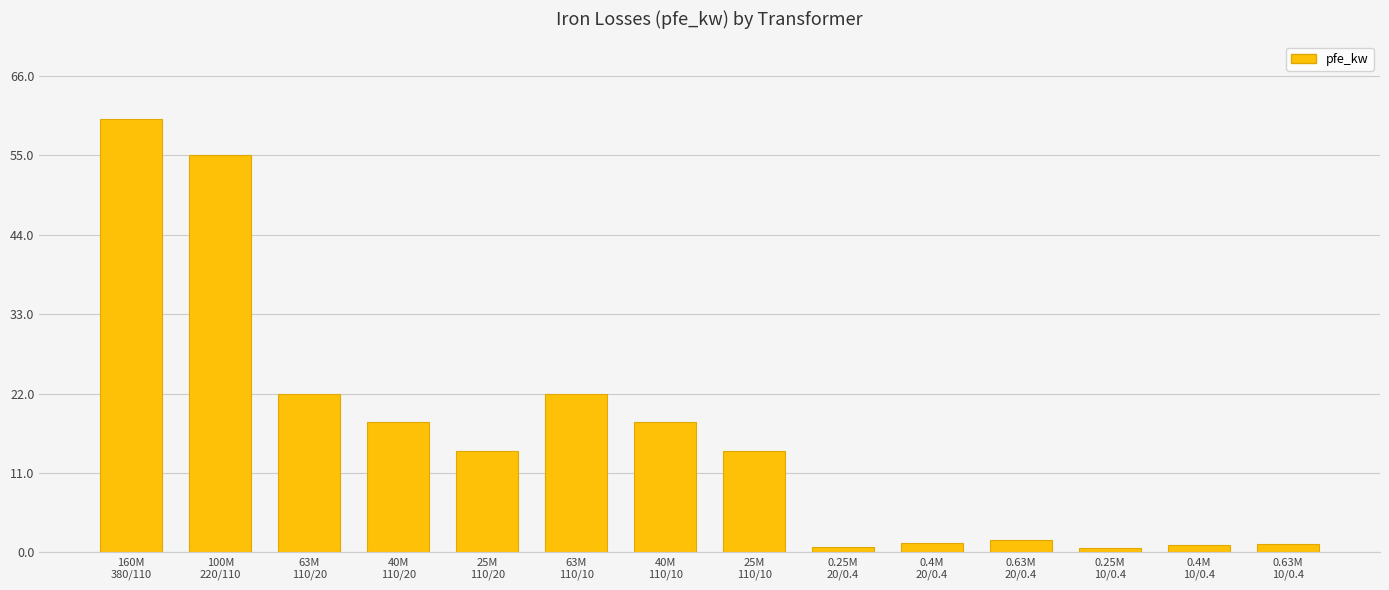

What is the change in value from 63M
110/10 to 0.25M
10/0.4?

-21.4